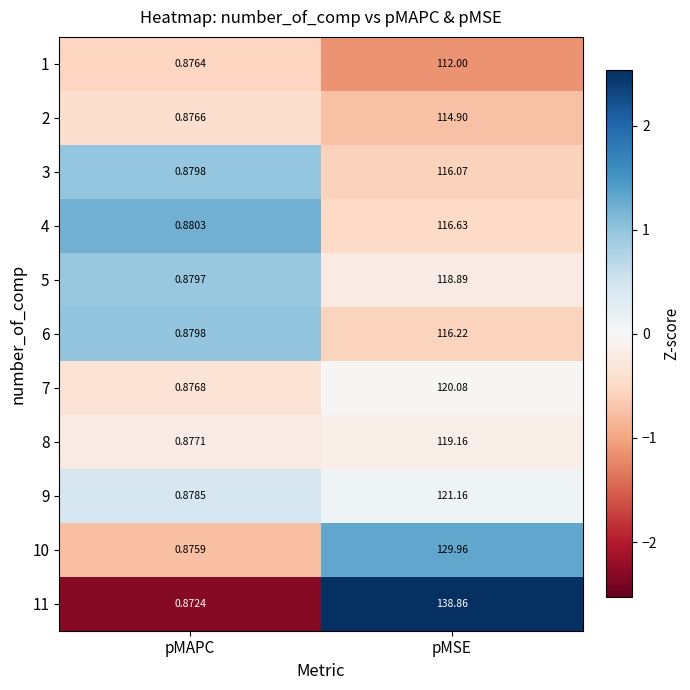

At which category does the chart reach its minimum across all series?

pMAPC